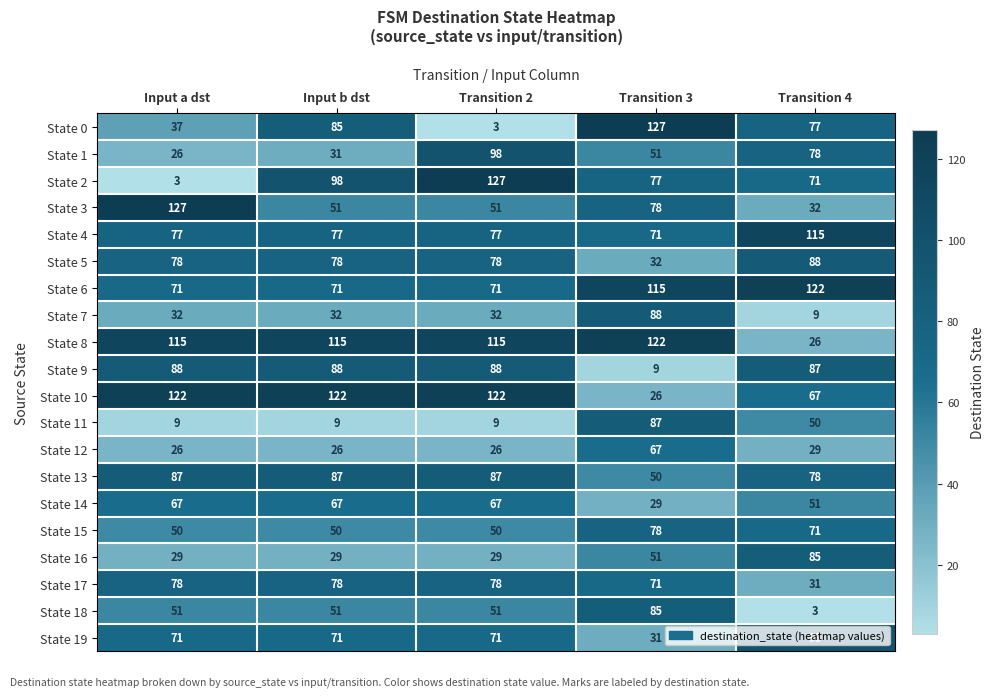

At which category is the sum across all series the highest?

Transition 3